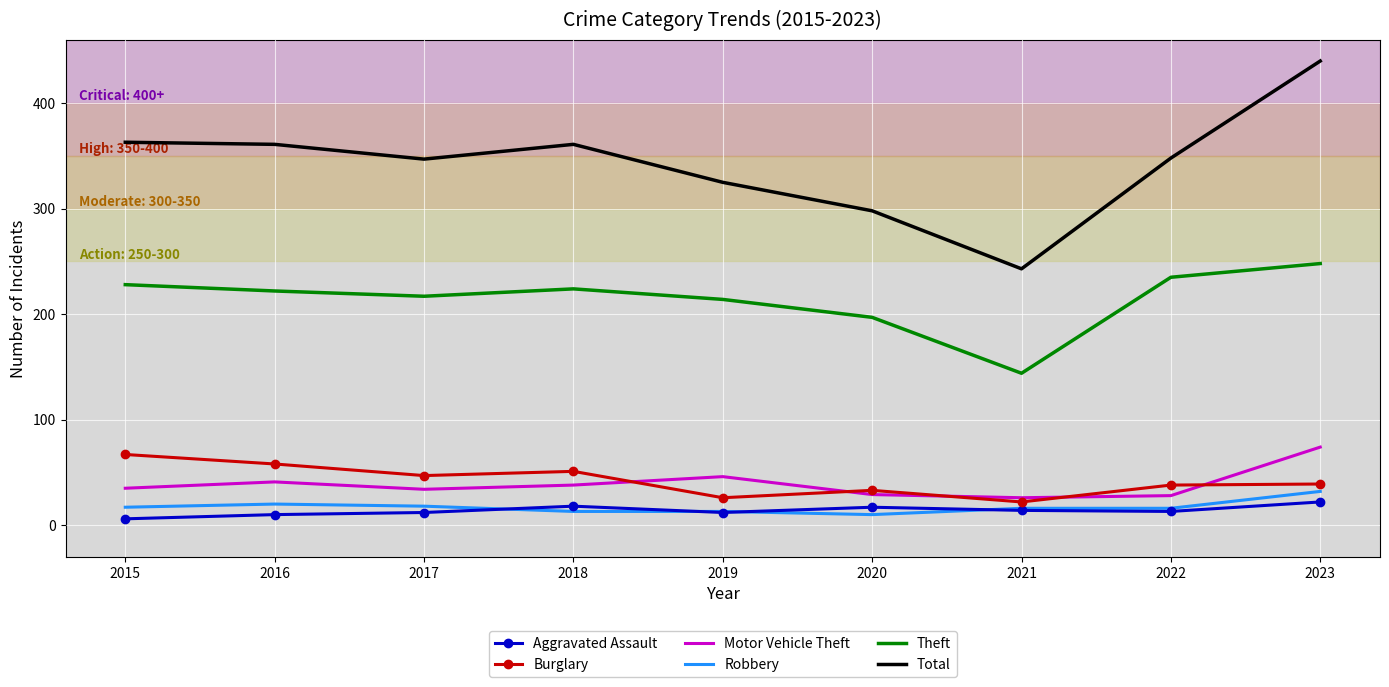

True or false: Total and Motor Vehicle Theft intersect in this chart.

False